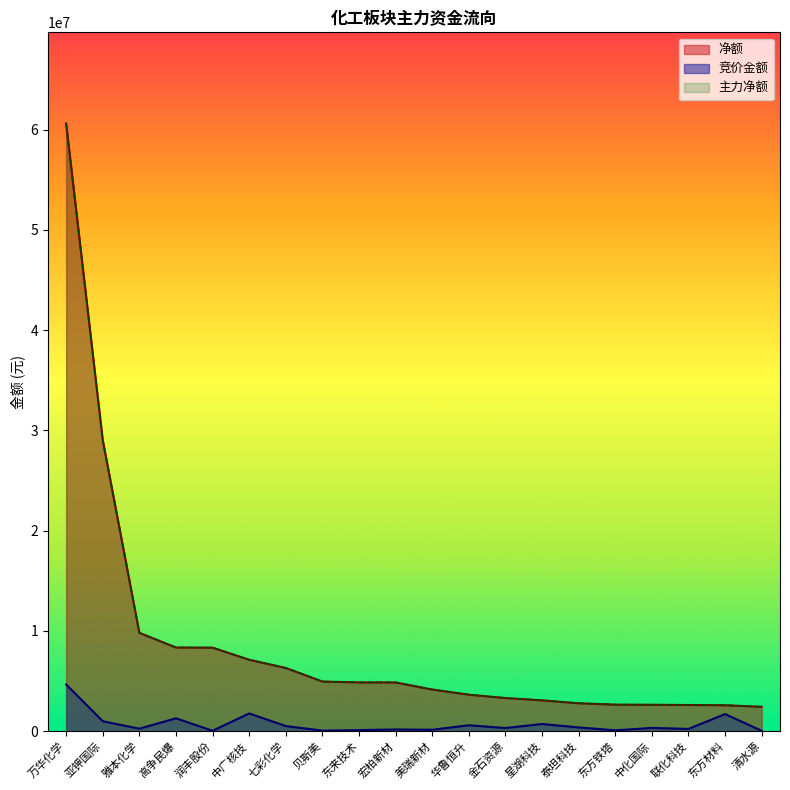

What is the maximum value for 主力净额?

60620001